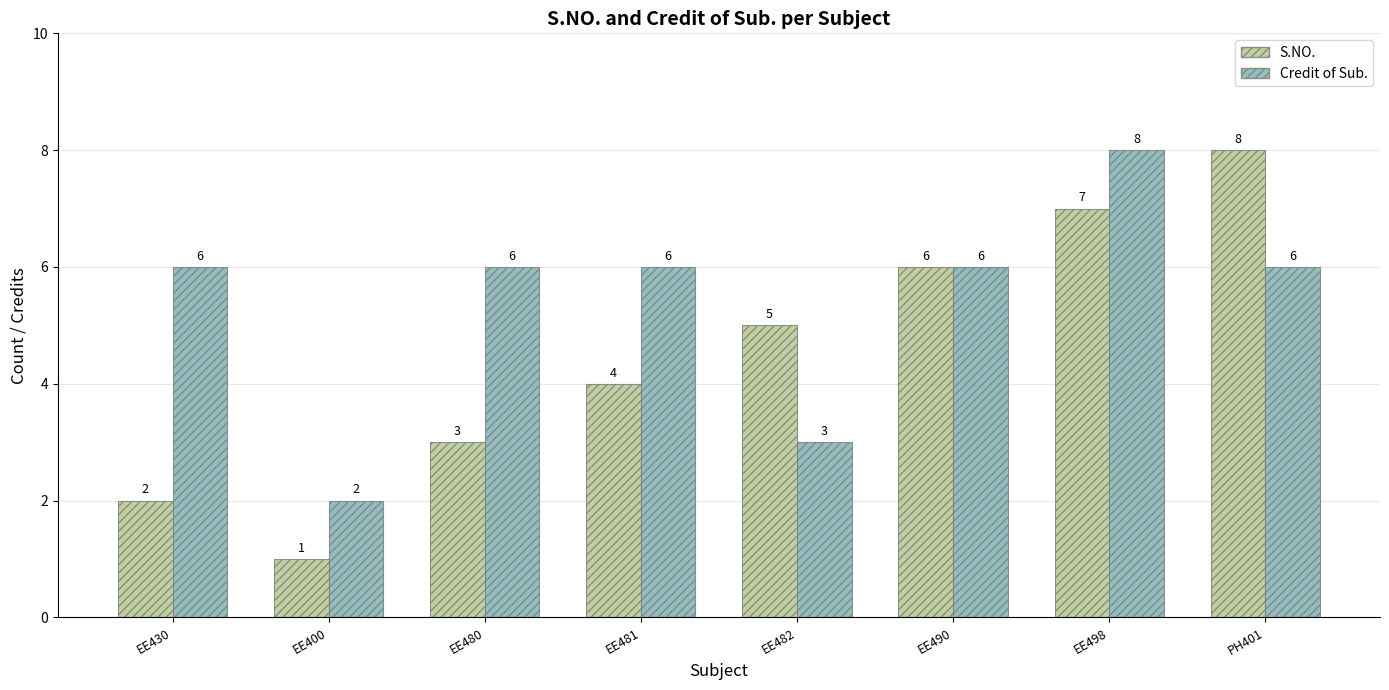

What are all the series names shown in the legend?

S.NO., Credit of Sub.